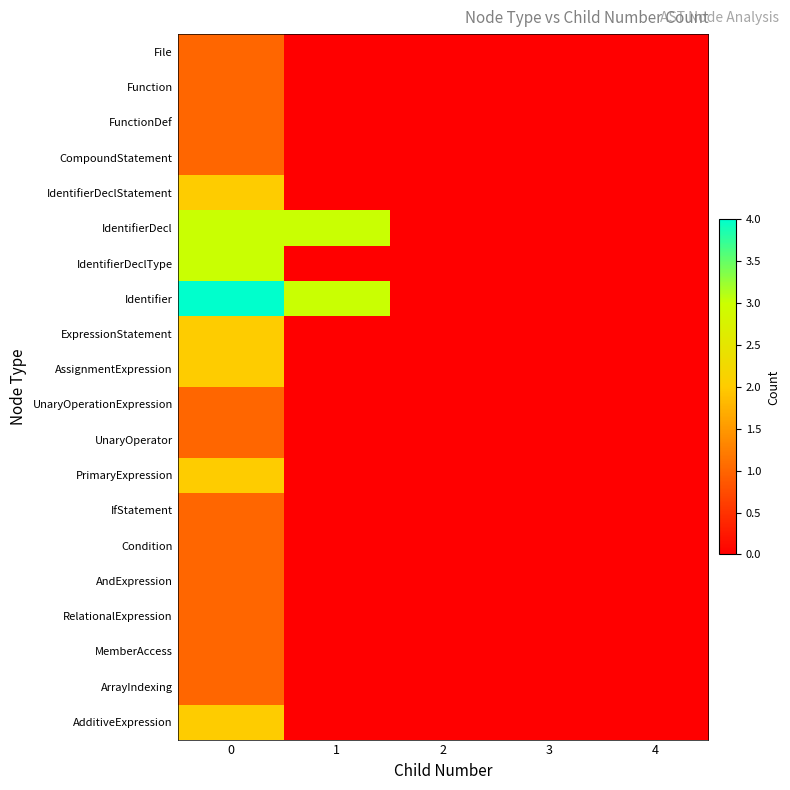

How many series are shown in this chart?

20